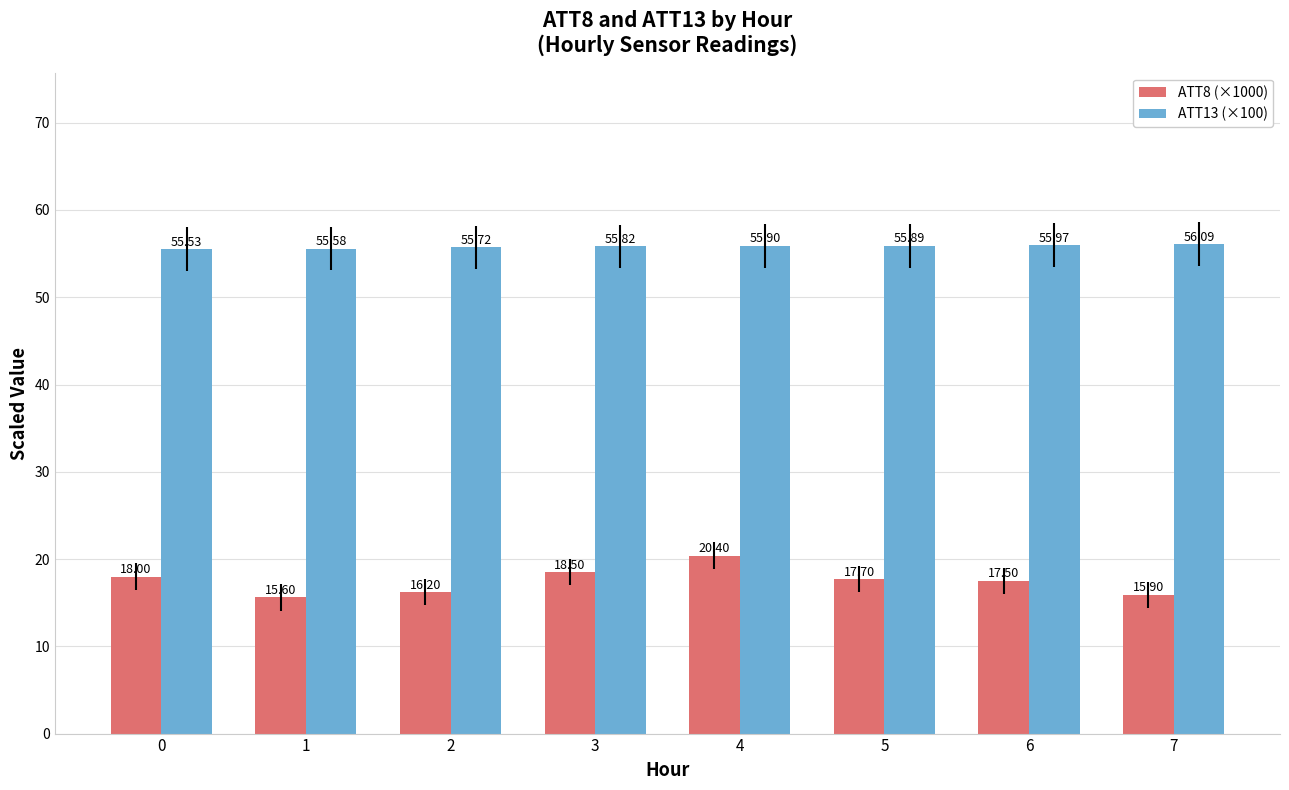

Which series has the widest spread of values?

ATT8 (×1000)